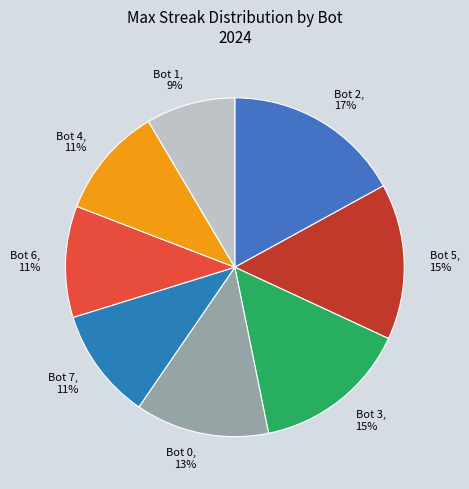

The Bot 1 slice represents 2% of the pie. True or false?

False